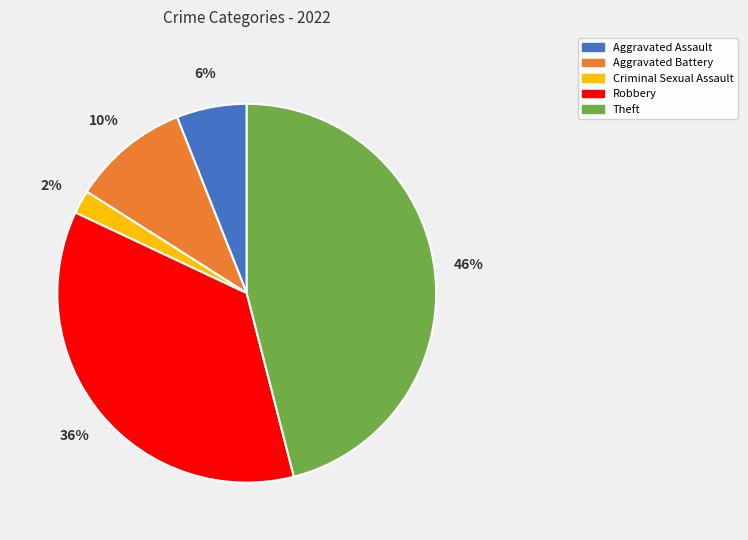

To the nearest percent, what is the difference between the Criminal Sexual Assault and Robbery slice percentages?

34%